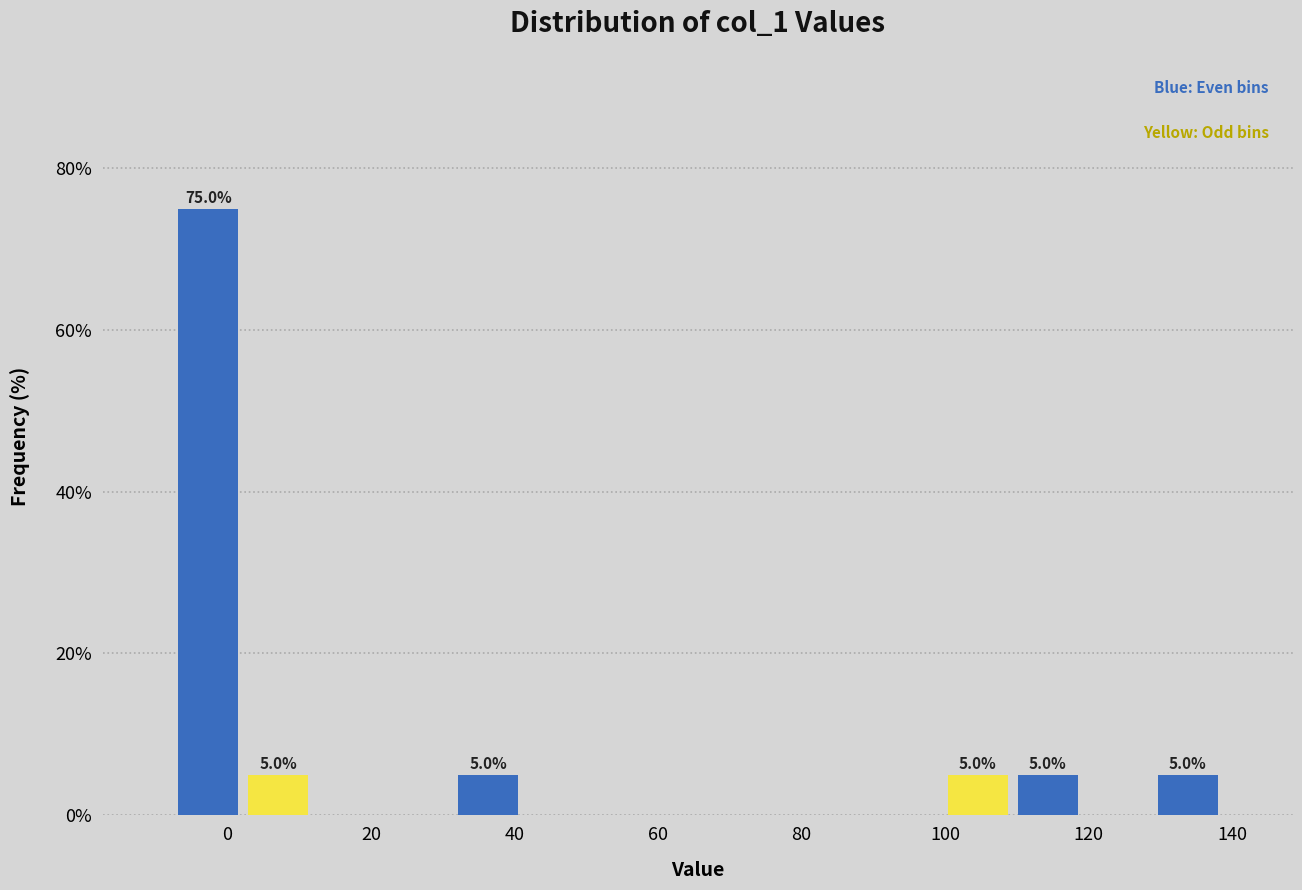

Which range on the x-axis has the tallest bar?

-8 to 2